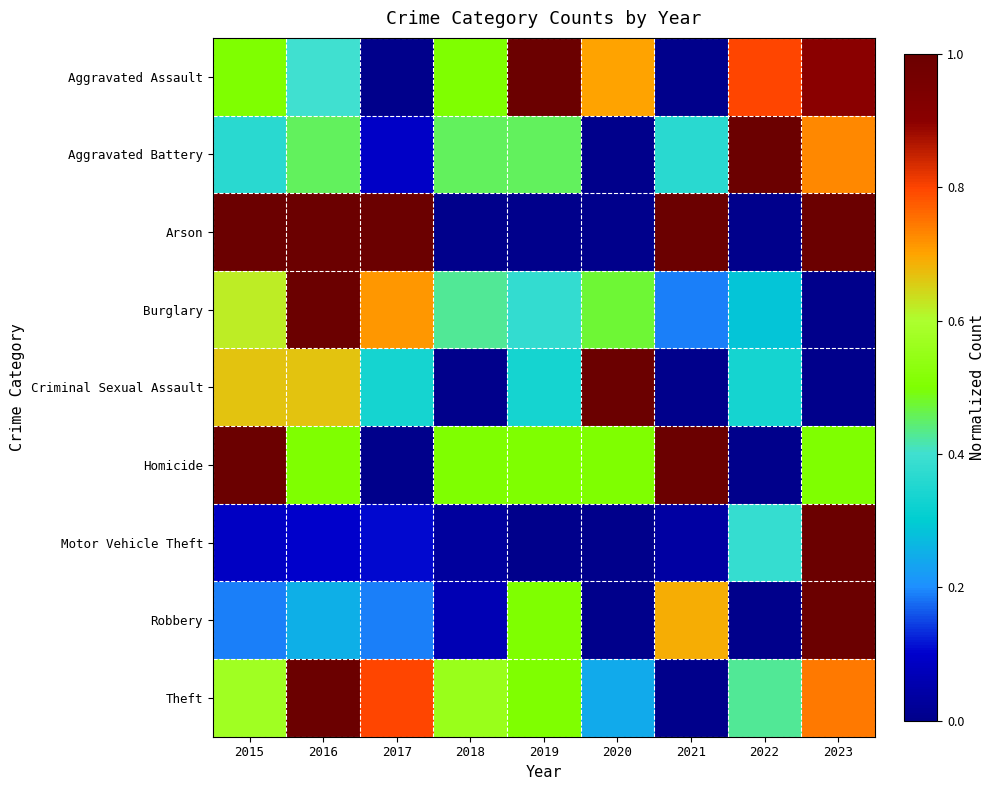

Which series has the largest range (max minus min)?

Aggravated Assault